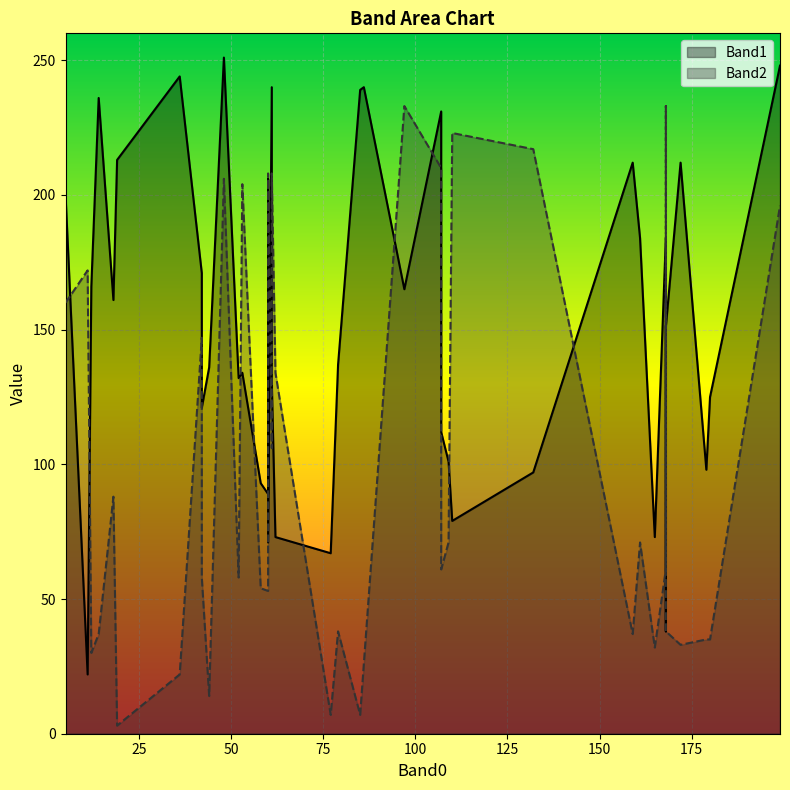

At which category is the sum across all series the highest?

48